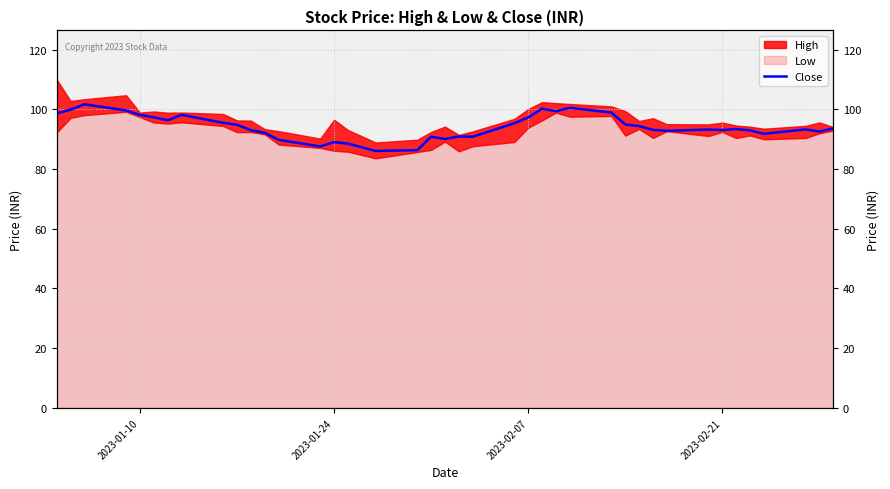

How many interior local peaks (higher than both neighbors) does the data have?

10